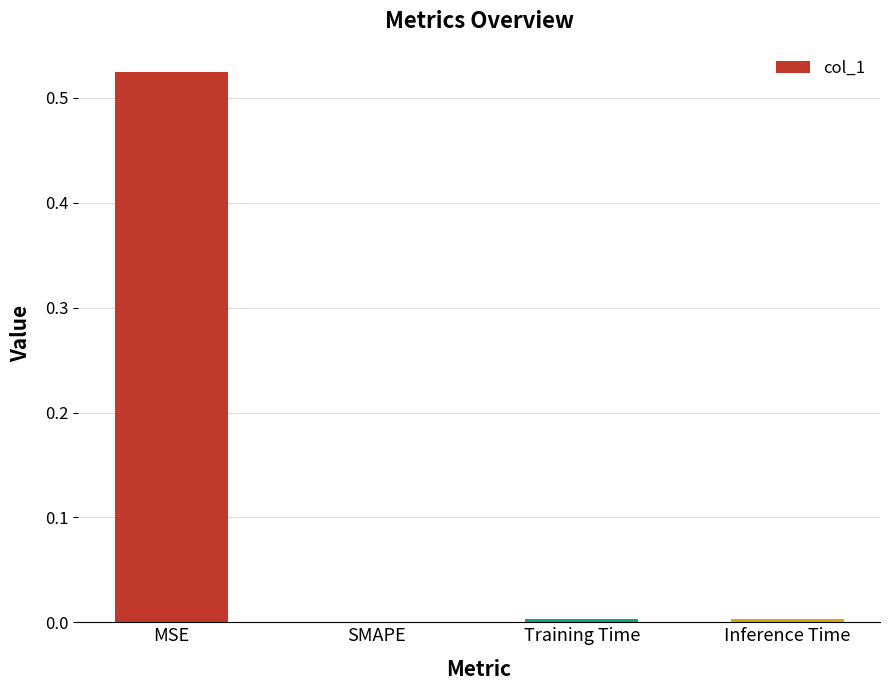

How many series are shown in this chart?

1